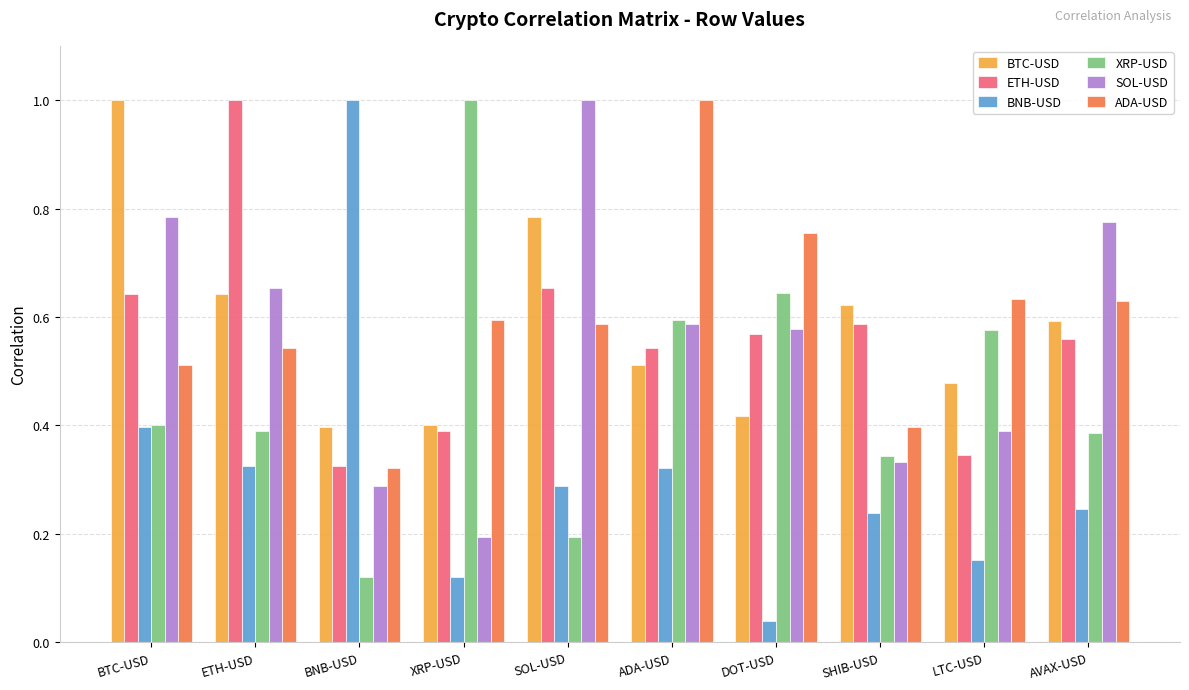

How many bars are there in each group?

6